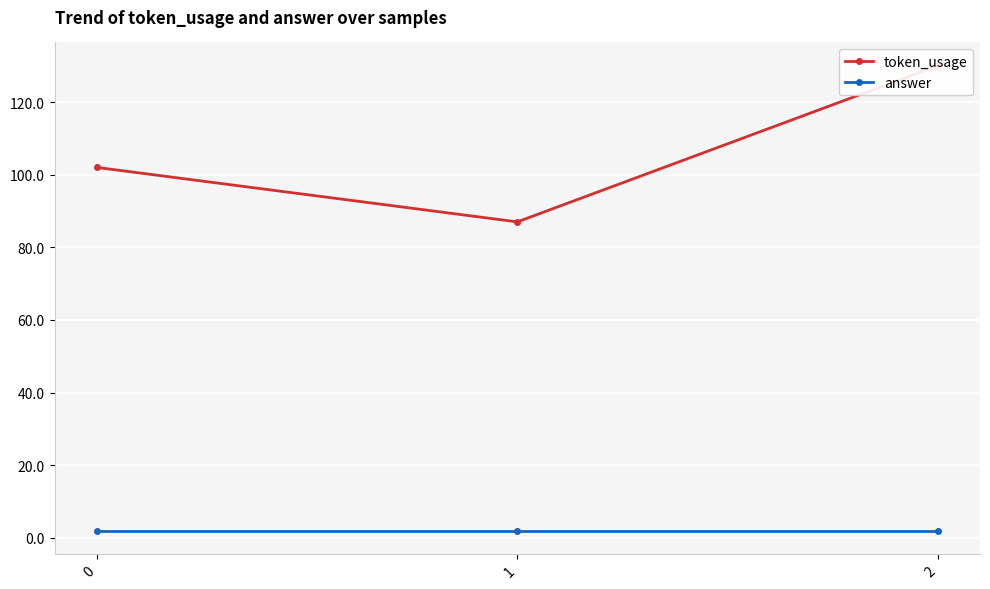

What is the sum of all answer values?

6